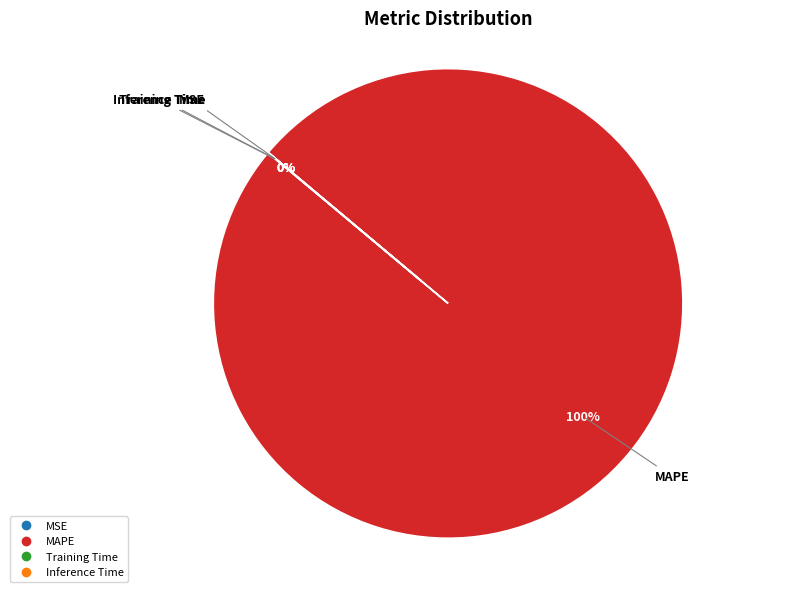

How many segments does this pie chart have?

4